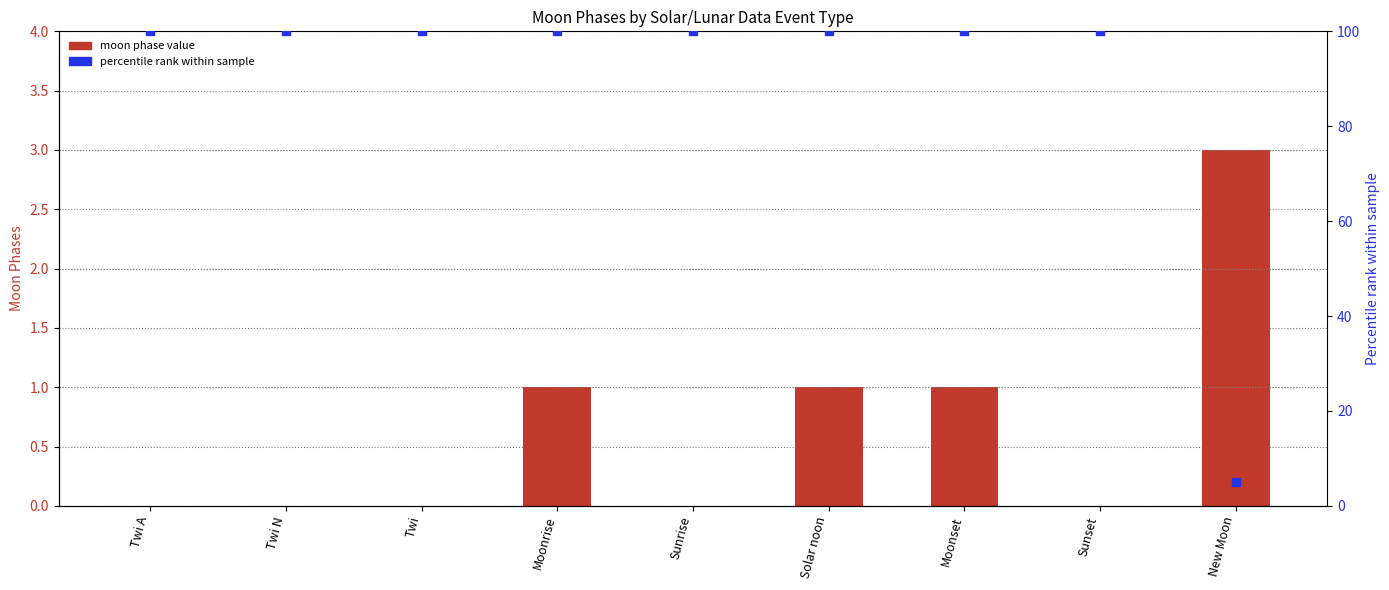

Is the value of moon phase value at Moonrise greater than the value of percentile rank within sample at Twi N?

No